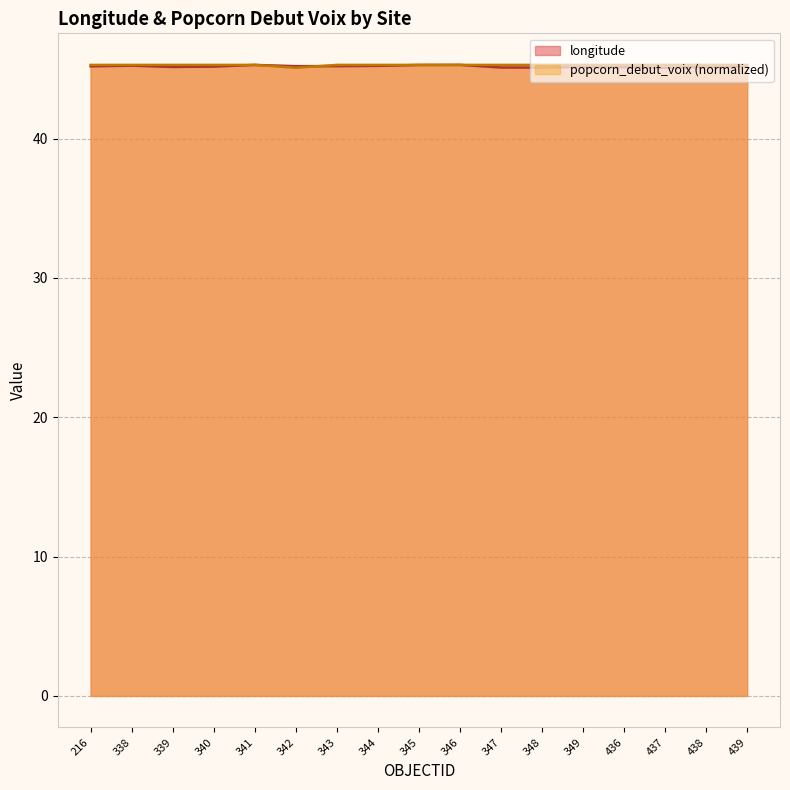

Between 338 and 343, which series saw the biggest shift?

longitude